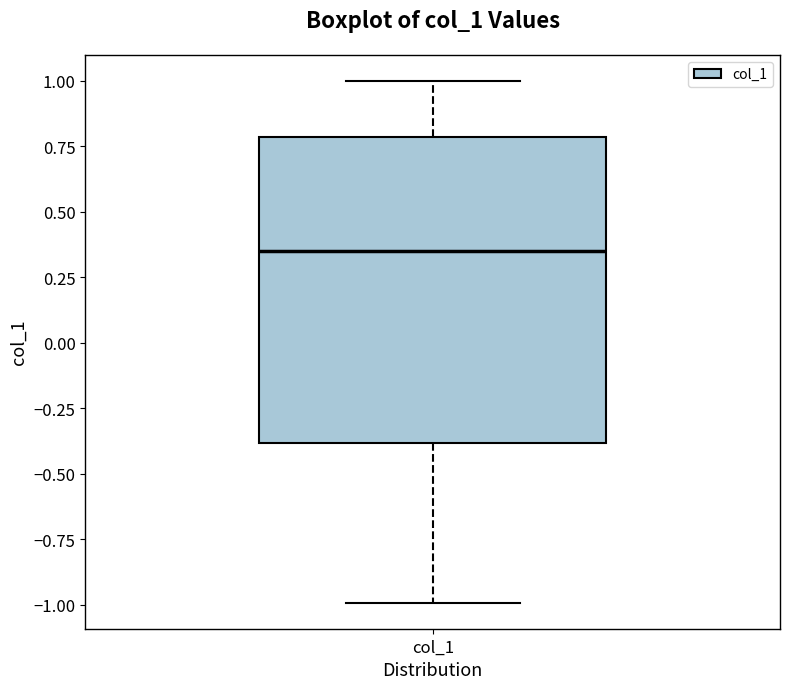

Read this box plot against the y-axis: the position of the median line, the range covered by the box, and the ends of both whiskers. The values are not printed on the chart, so give them approximately, as read against the axis.

median 0.35, box -0.40 to 0.80, whiskers -1.00 to 1.00